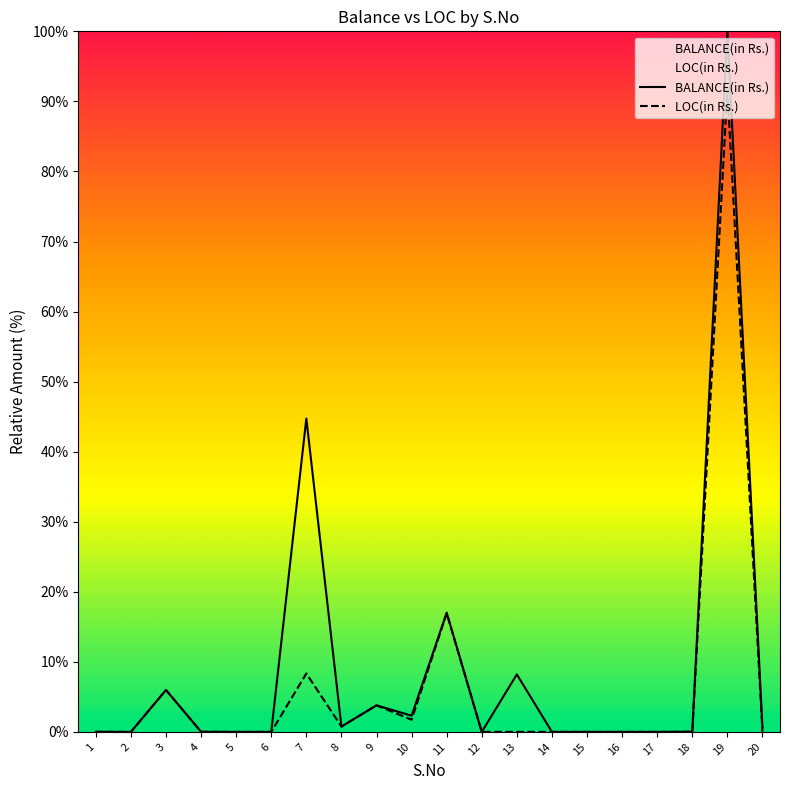

What is the difference between the maximum and second lowest values in the LOC(in Rs.) series?

91.7